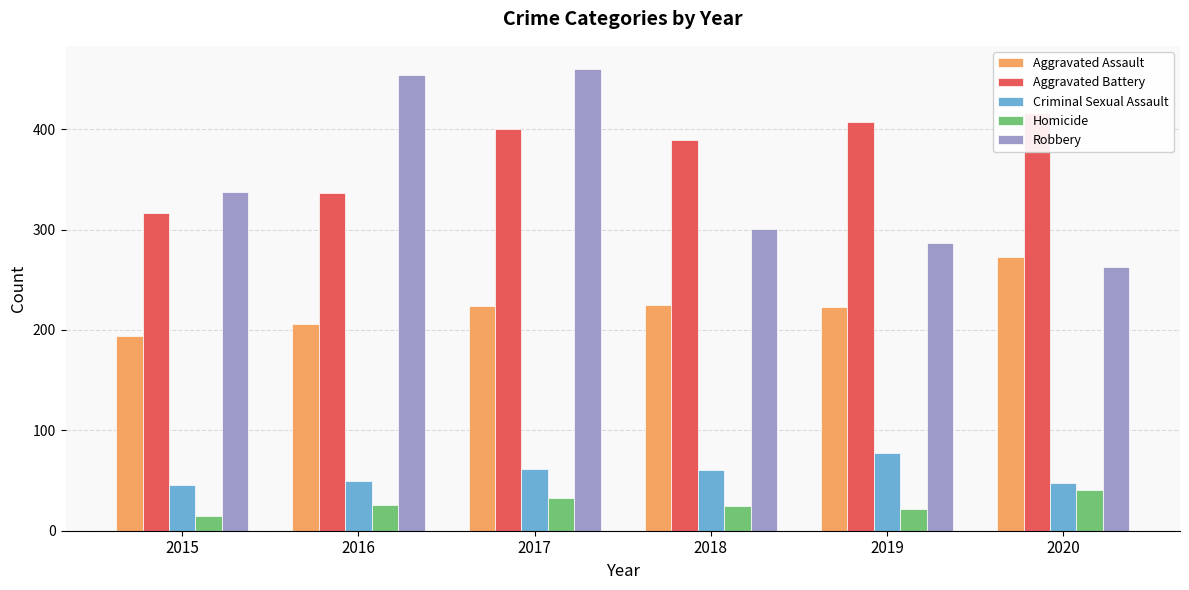

Is the value of Criminal Sexual Assault at 2019 greater than the value of Aggravated Assault at 2018?

No